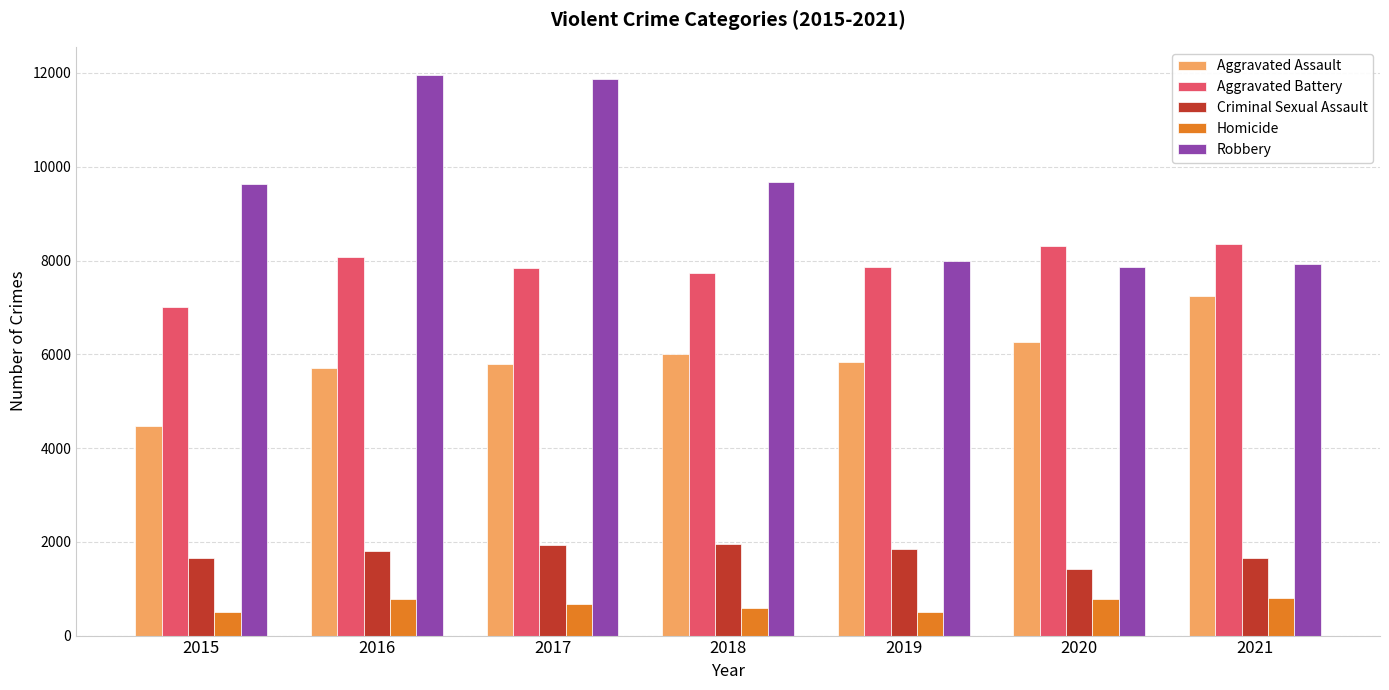

The value of Robbery at 2017 is 15616. True or false?

False